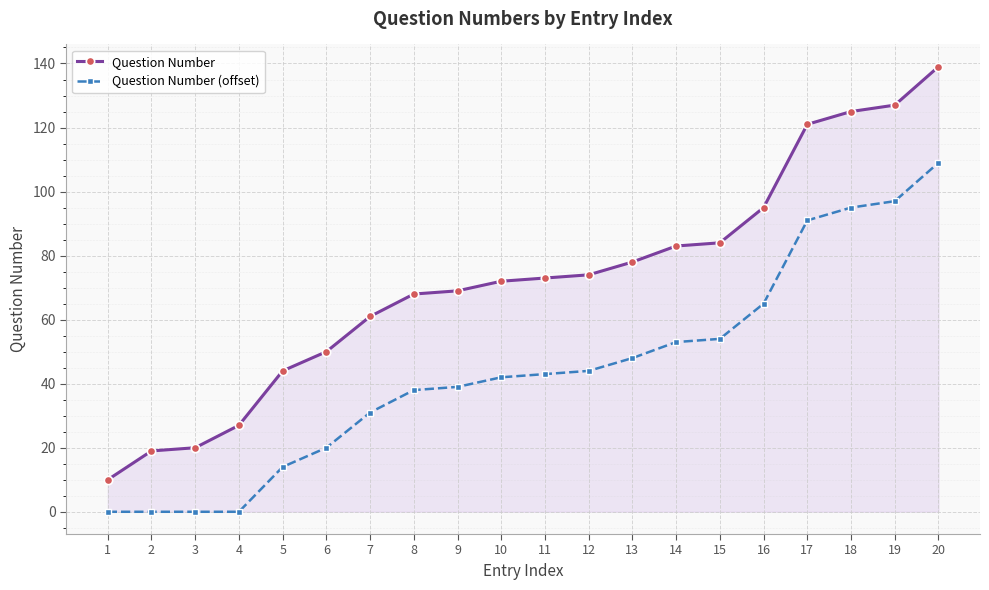

Reading left to right, list all the values displayed in this chart.

Question Number: 10	19	20	27	44	50	61	68	69	72	73	74	78	83	84	95	121	125	127	139
Question Number (offset): 0	0	0	0	14	20	31	38	39	42	43	44	48	53	54	65	91	95	97	109